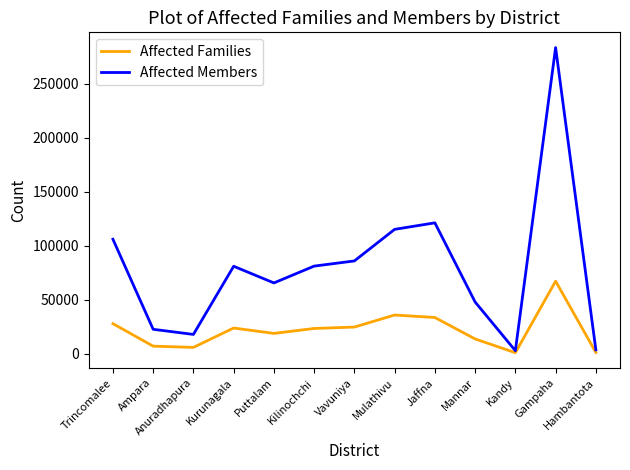

Which series has the largest total across all categories?

Affected Members